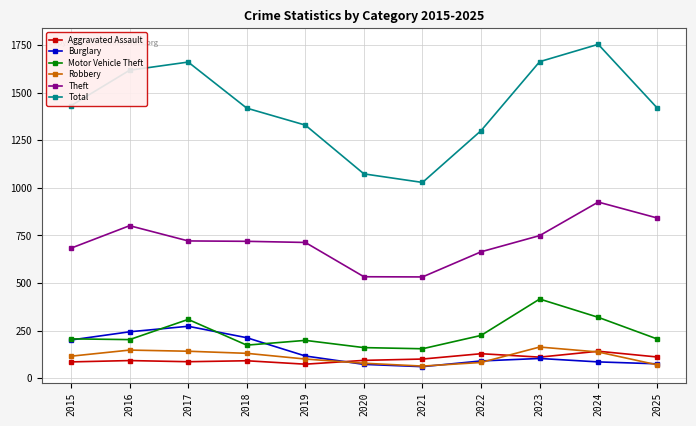

Is the value of Total at 2021 greater than the value of Robbery at 2017?

Yes